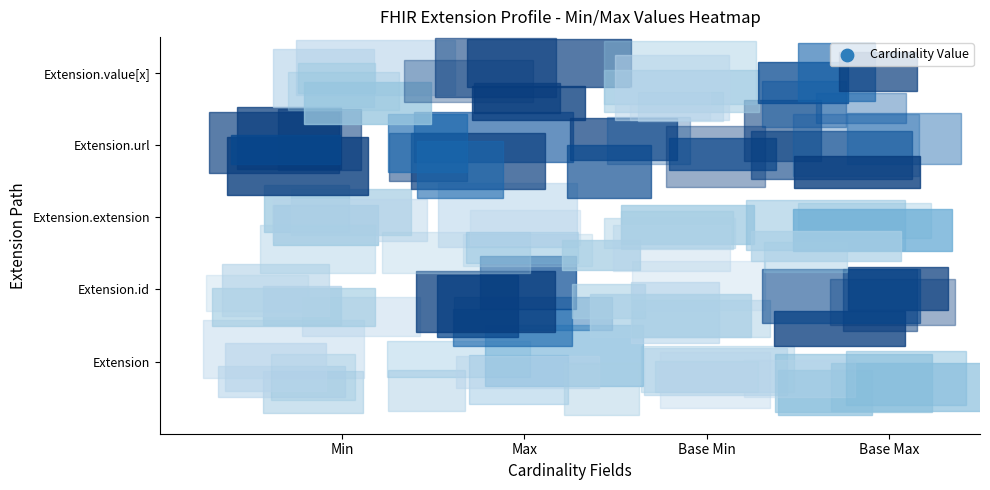

What is the greatest value displayed?

1